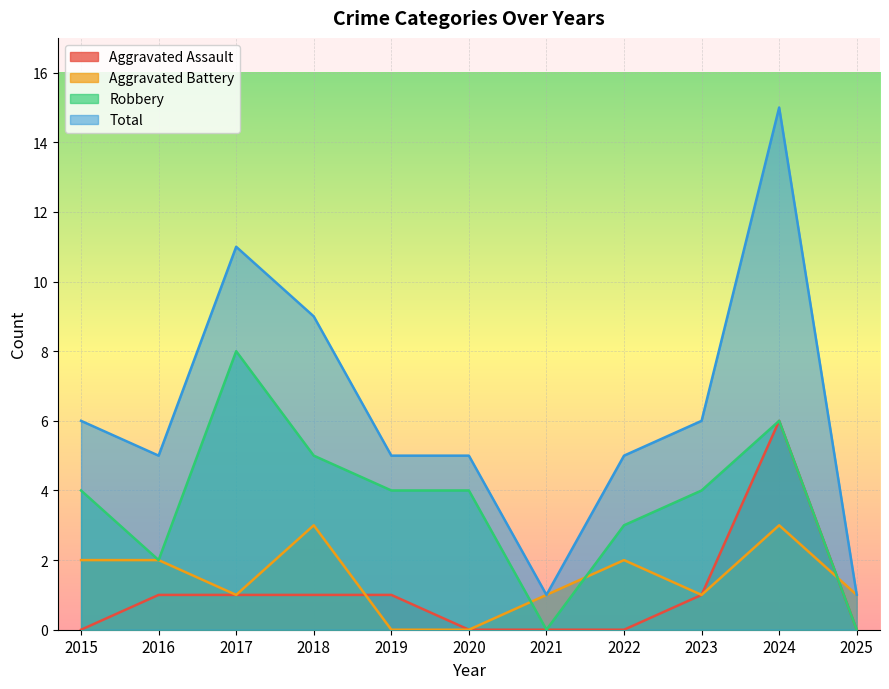

True or false: Aggravated Assault and Robbery cross at least once.

False